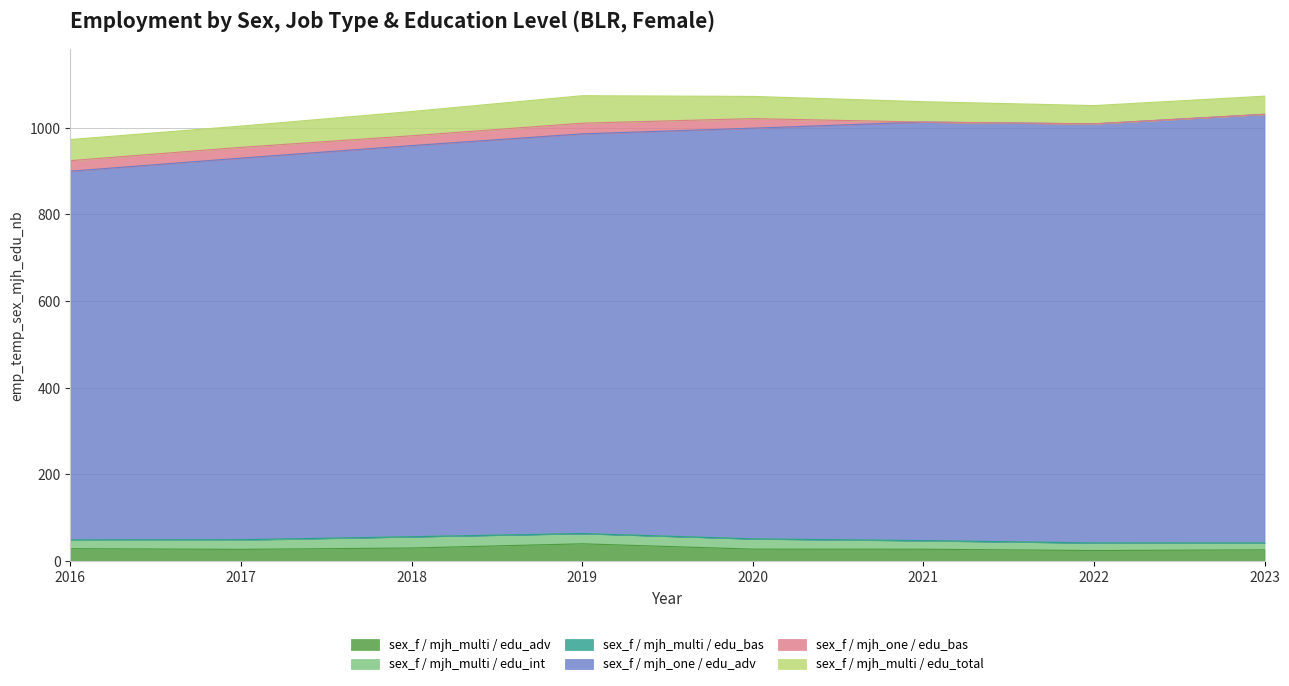

Which category has the highest value across all series?

2023